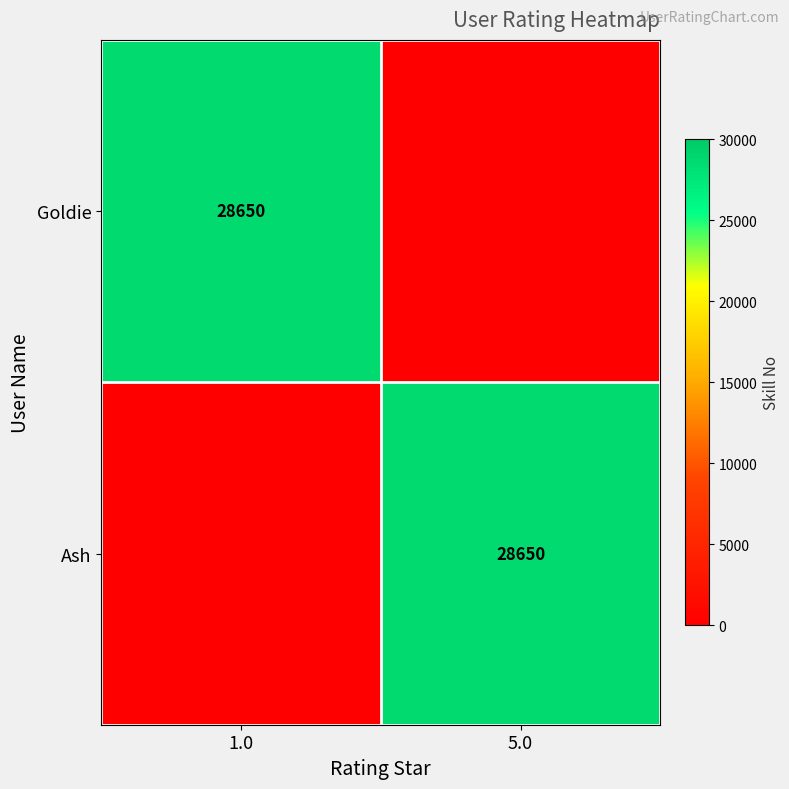

The value of Goldie at 1.0 is 28650. True or false?

True